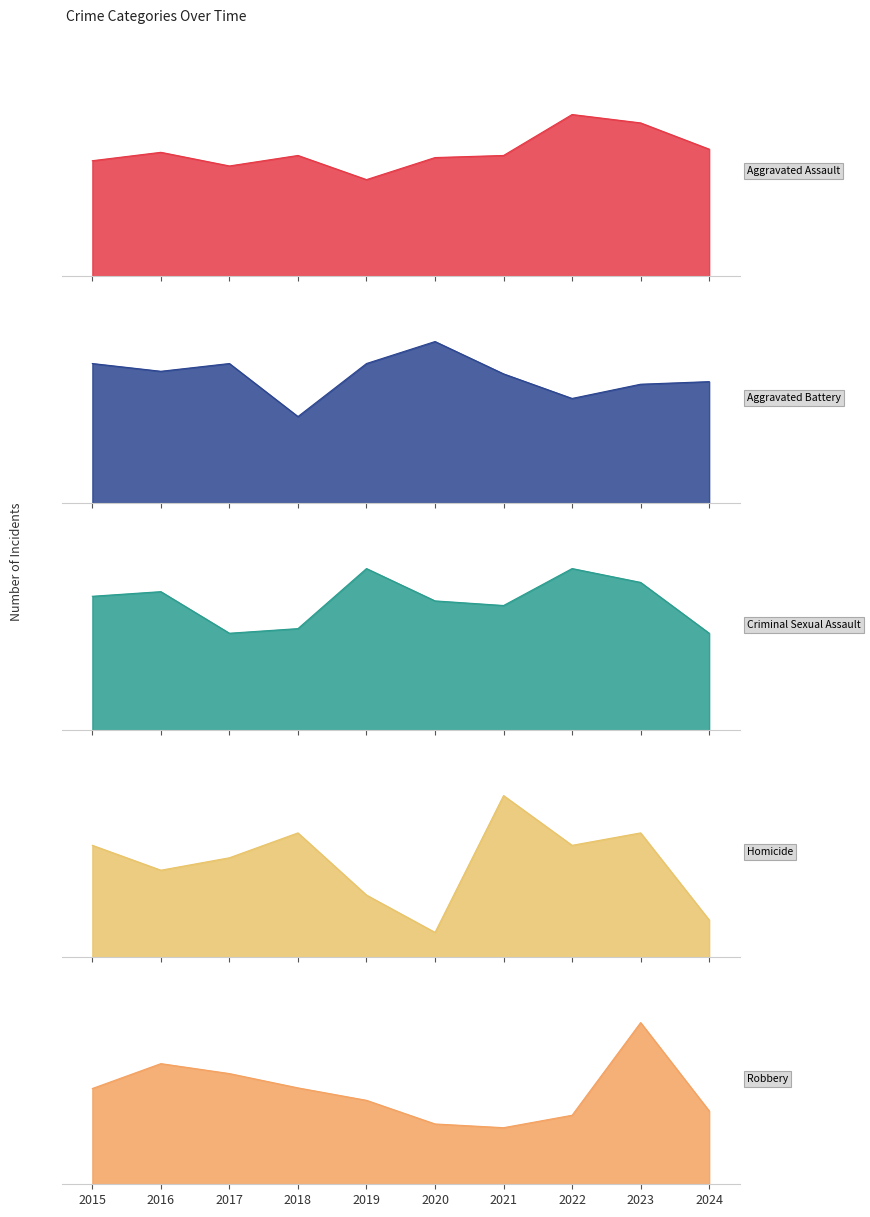

Reading left to right, list all the values displayed in this chart.

Aggravated Assault: 110	118	105	115	92	113	115	154	146	121
Aggravated Battery: 108	102	108	67	108	125	100	81	92	94
Criminal Sexual Assault: 29	30	21	22	35	28	27	35	32	21
Homicide: 9	7	8	10	5	2	13	9	10	3
Robbery: 154	194	178	155	135	97	91	111	260	118